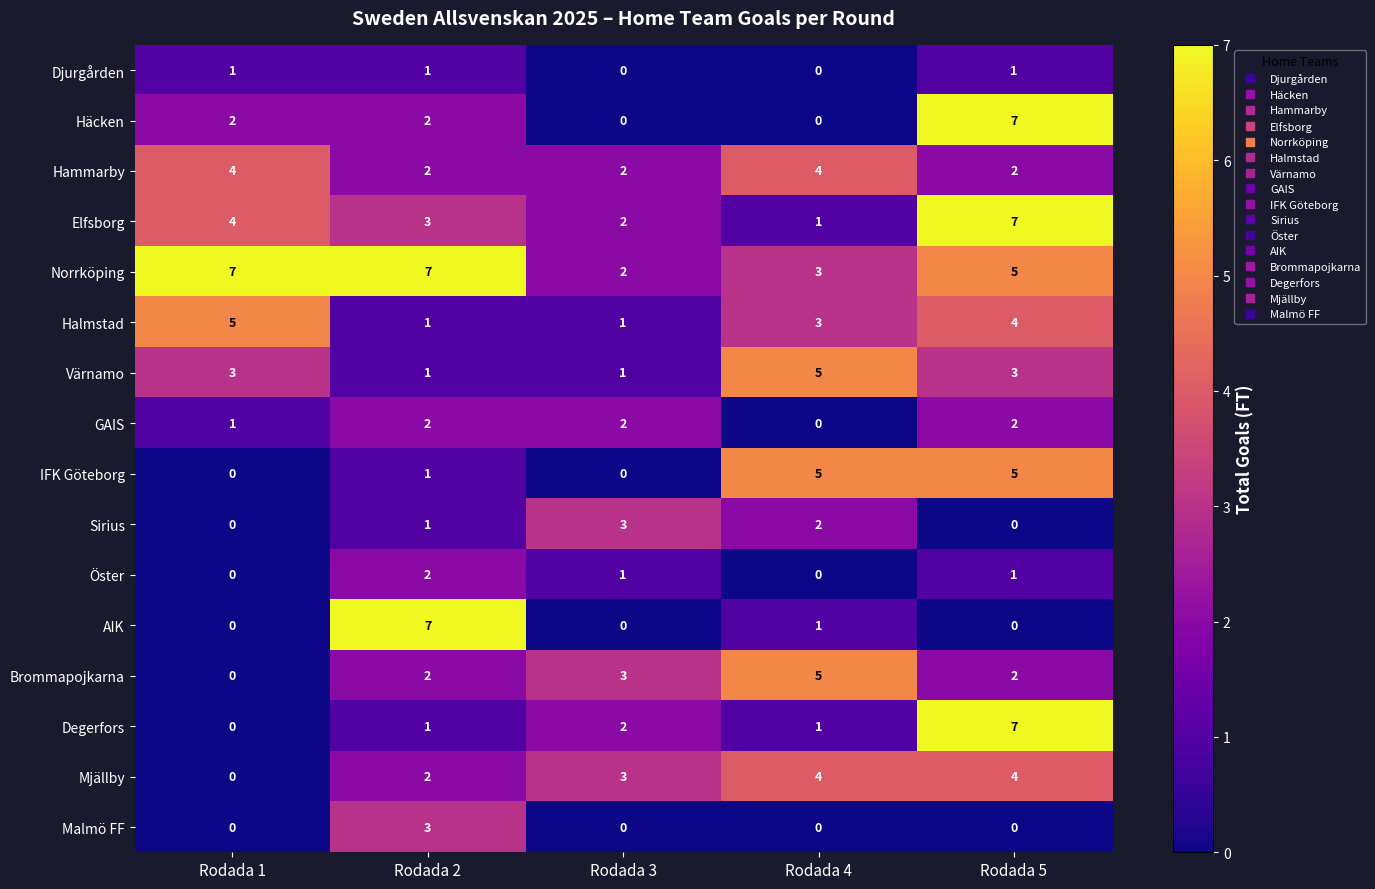

The Malmö FF series shows 0 at Rodada 4. True or false?

True